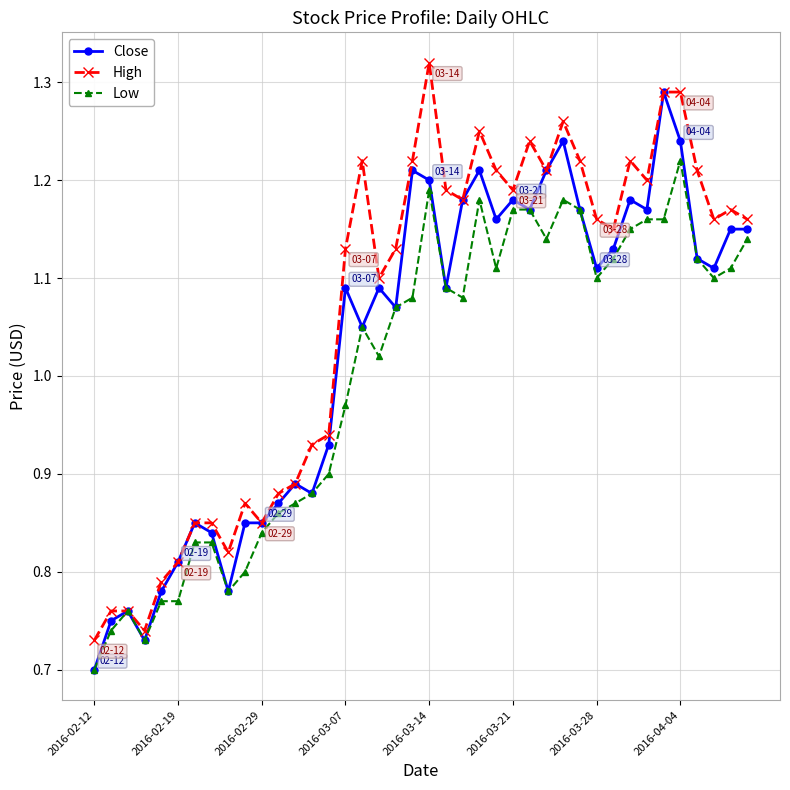

Count the High values in the range 0 to 1.

15